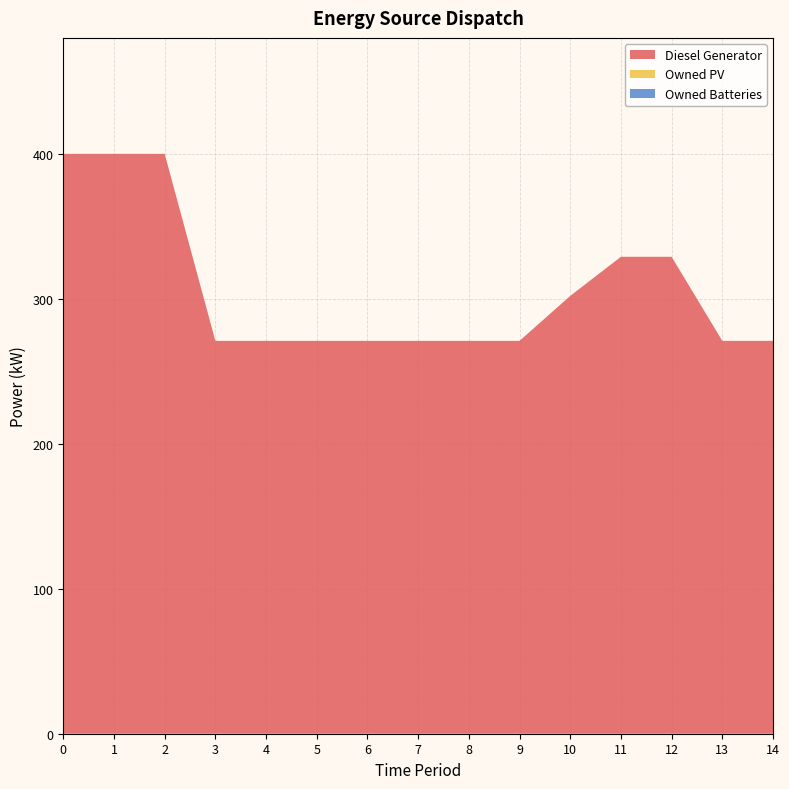

Reading right to left, what are all the values shown in this chart?

Diesel Generator: 271.0	271.0	329.0	329.0	302.0	271.0	271.0	271.0	271.0	271.0	271.0	271.0	400.0	400.0	400.0
Owned PV: 0.0	0.0	0.0	0.0	0.0	0.0	0.0	0.0	0.0	0.0	0.0	0.0	0.0	0.0	0.0
Owned Batteries: 0.0	0.0	0.0	0.0	0.0	0.0	0.0	0.0	0.0	0.0	0.0	0.0	0.0	0.0	0.0